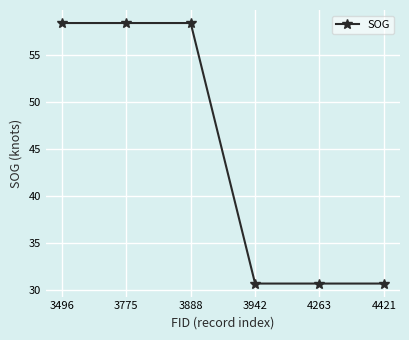

What is the value of the 5th point from the left?

30.7